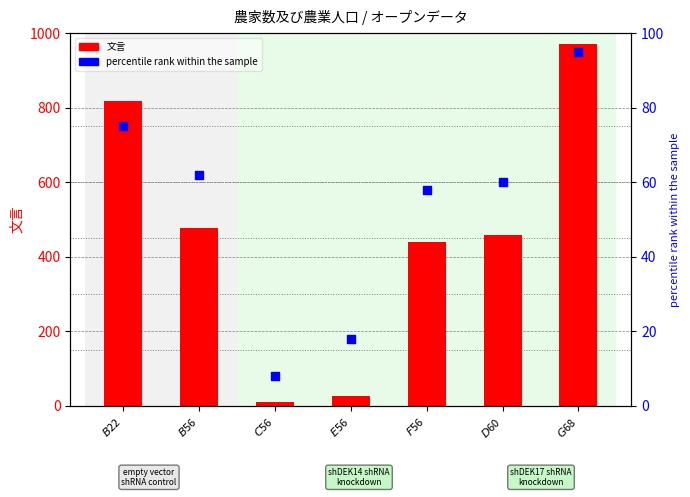

Is the value of 文言 at $B$22 greater than the value of percentile rank within the sample at $F$56?

Yes